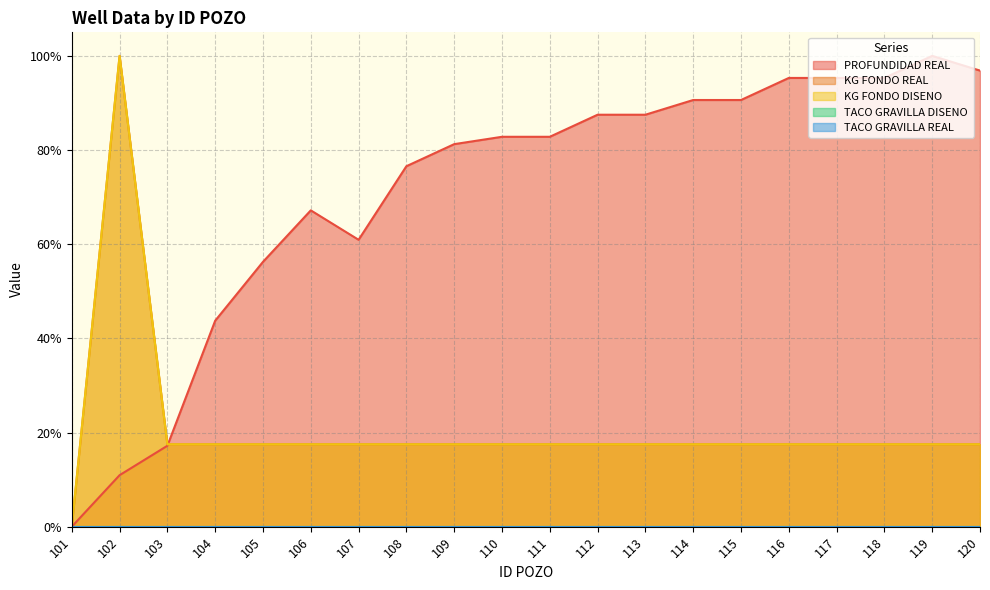

Is it true that KG FONDO REAL  equals 0.1 at 109?

False